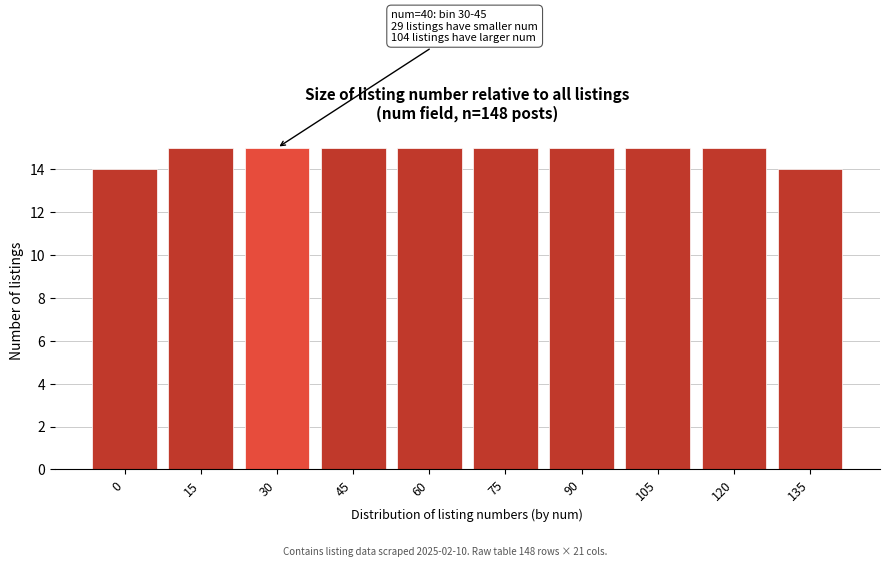

Reading left to right, extract all data points from this chart.

0=14	15=15	30=15	45=15	60=15	75=15	90=15	105=15	120=15	135=14